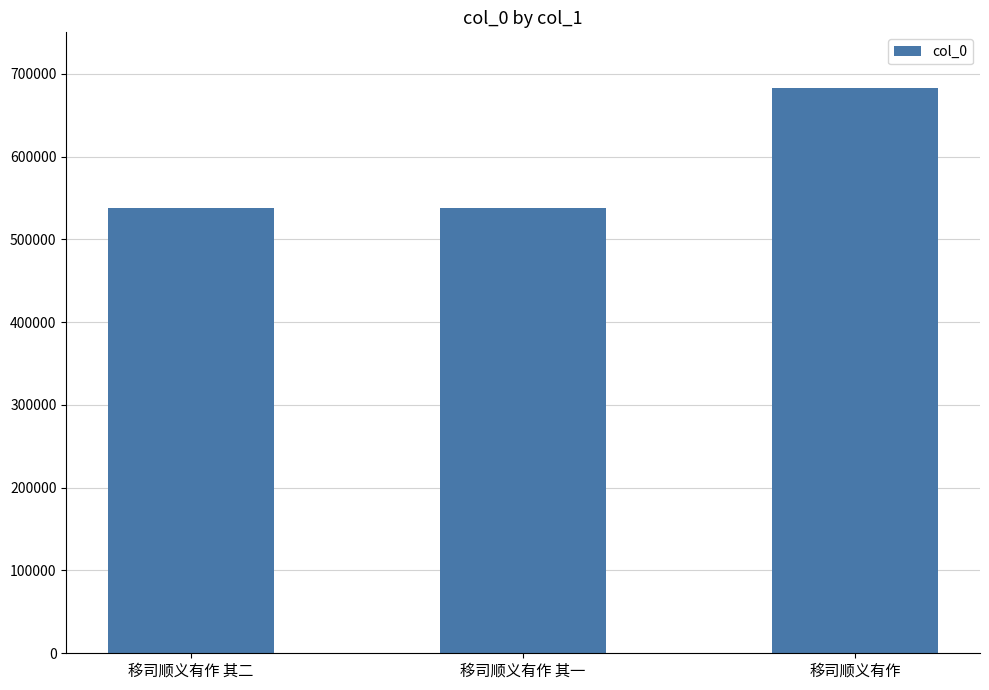

How many categories are shown in the chart?

3